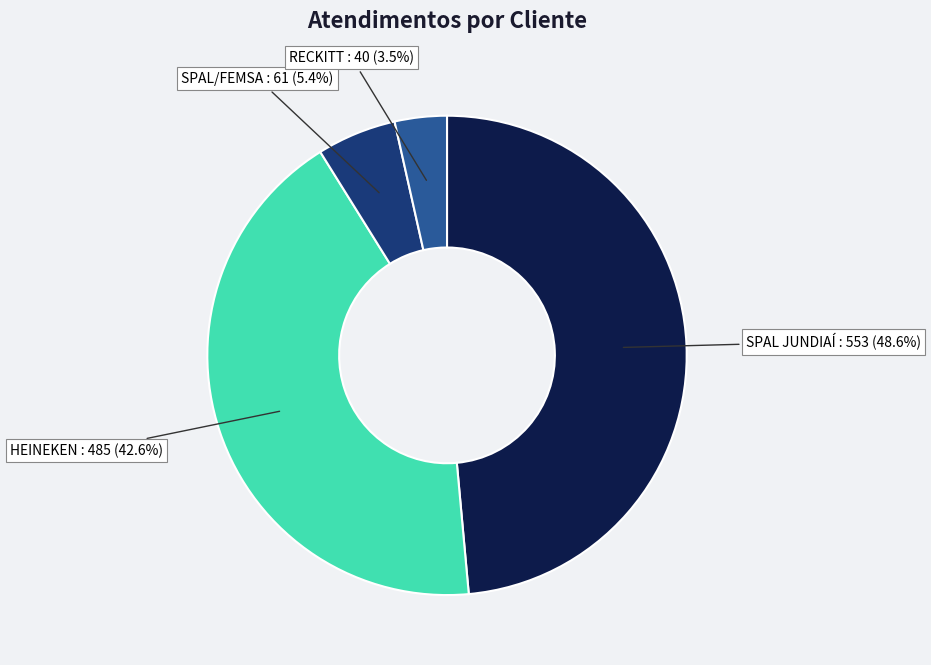

Is it true that SPAL/FEMSA is 5% of the pie?

True